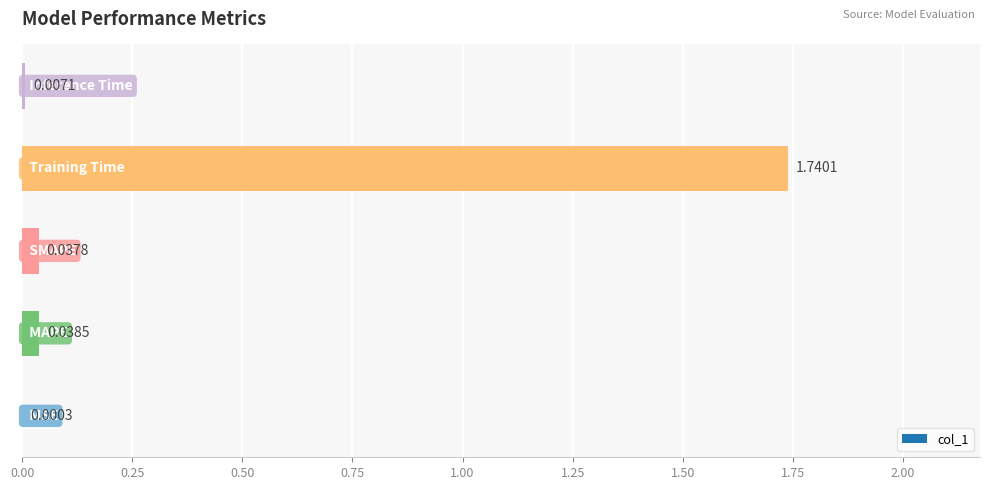

What is the sum of all values?

1.8